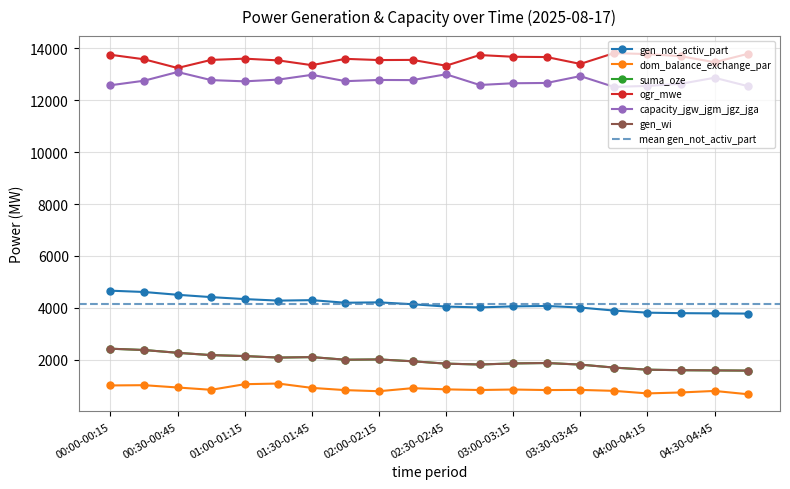

In gen_not_activ_part, how many points are higher than both neighbors (excluding endpoints)?

3